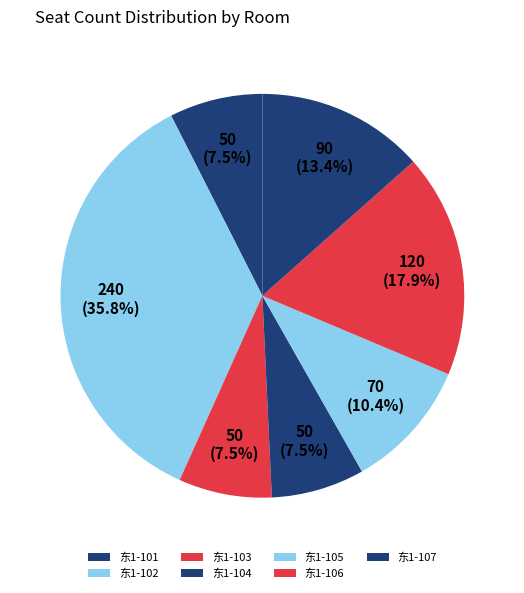

How many slices are in this pie chart?

7